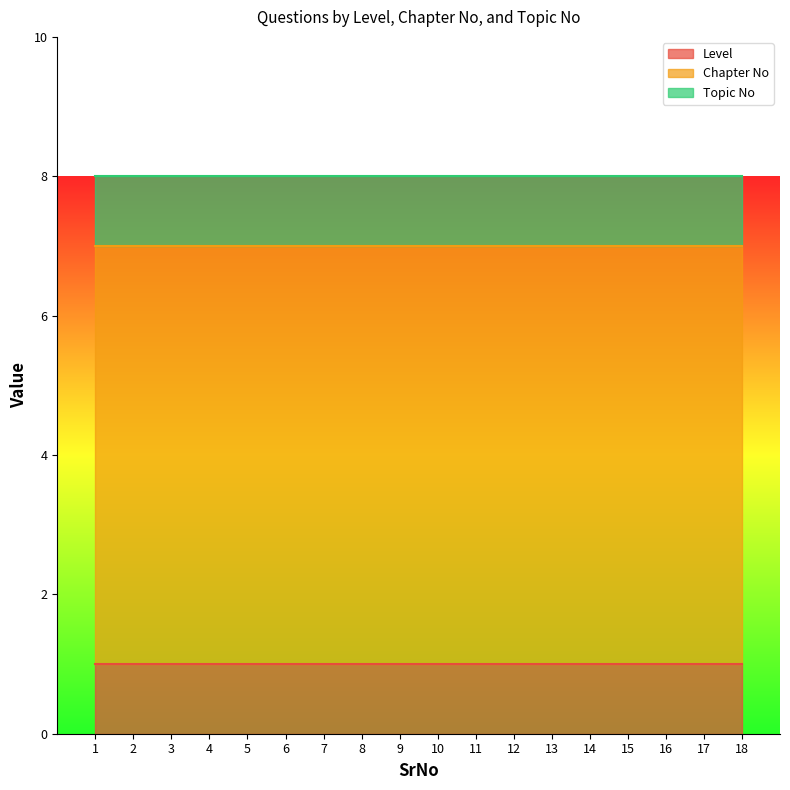

At which label is Topic No closest to 1?

1